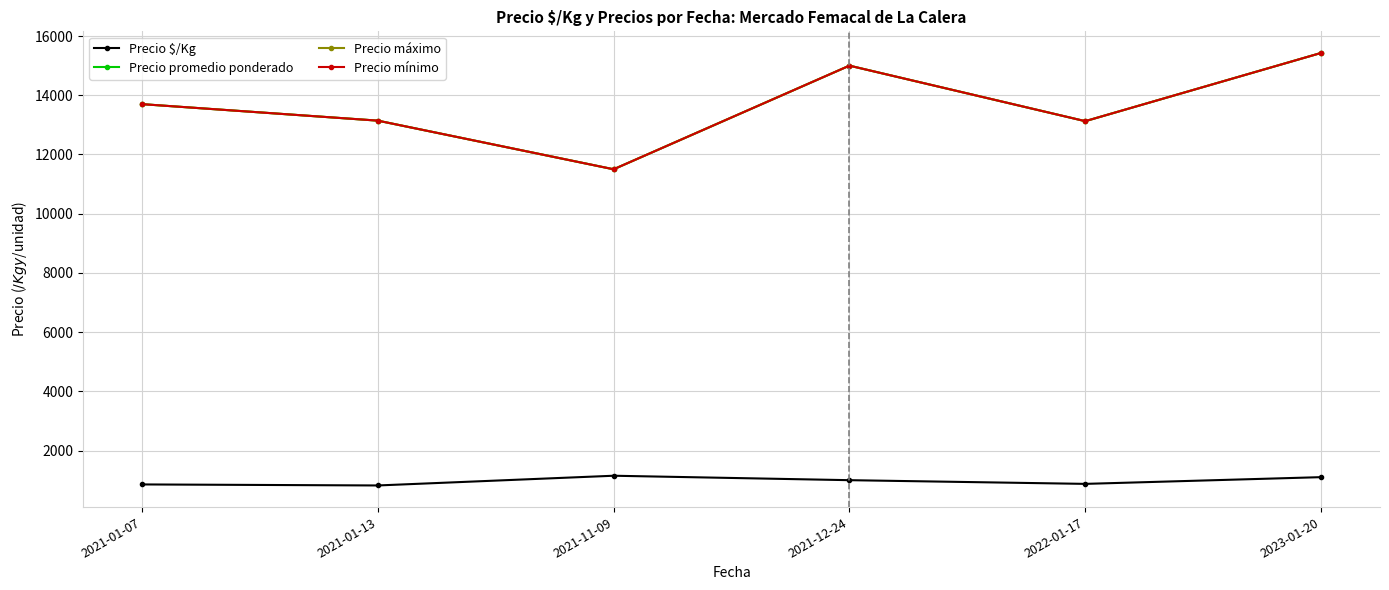

Is this an area chart (filled region under the line)?

No